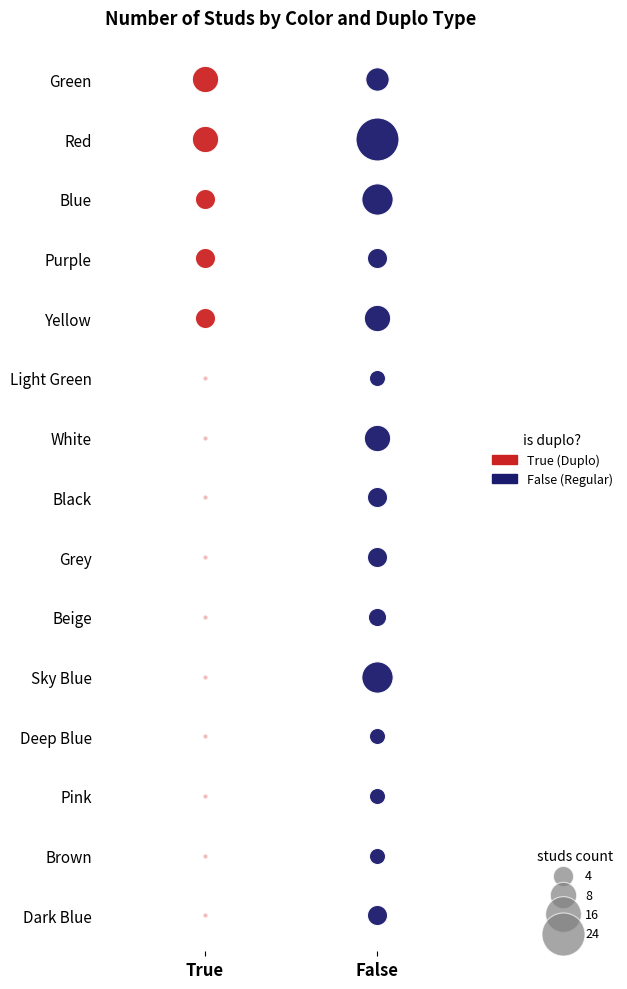

At which category is the sum across all series the highest?

False